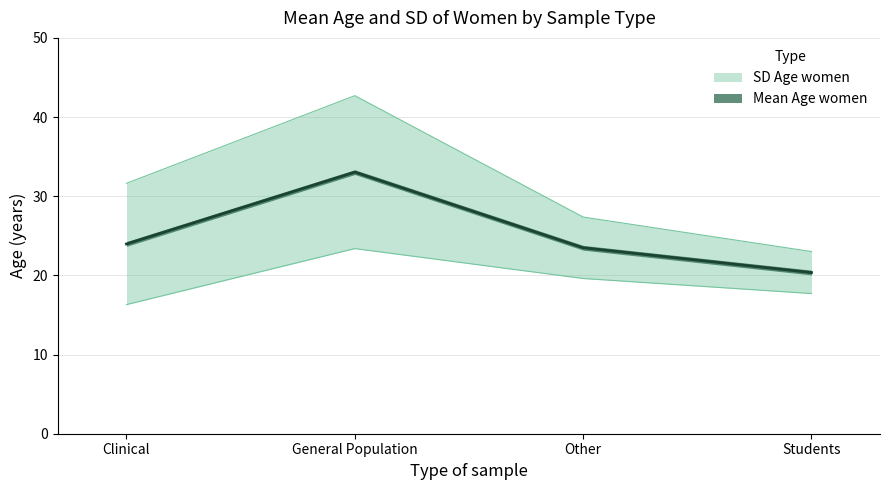

How many data points are above 23?

3